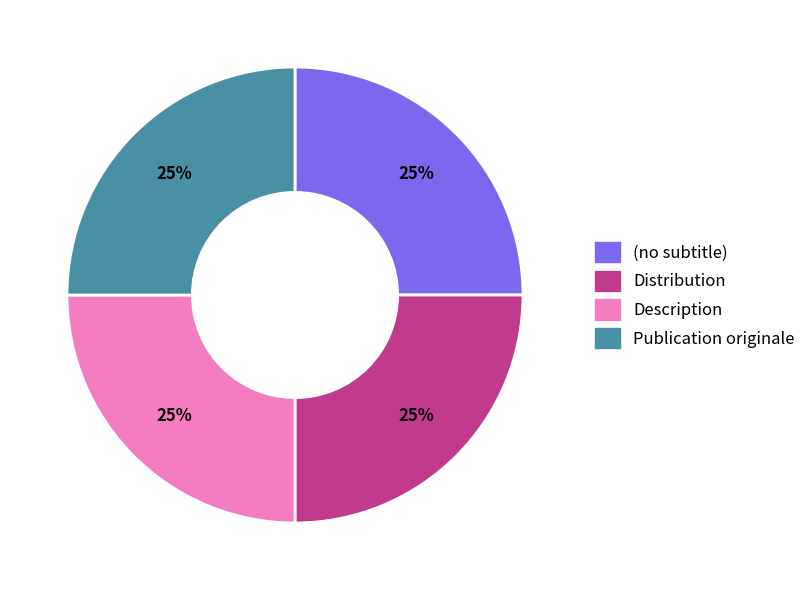

What percentage is the Distribution slice, to the nearest percent?

25%